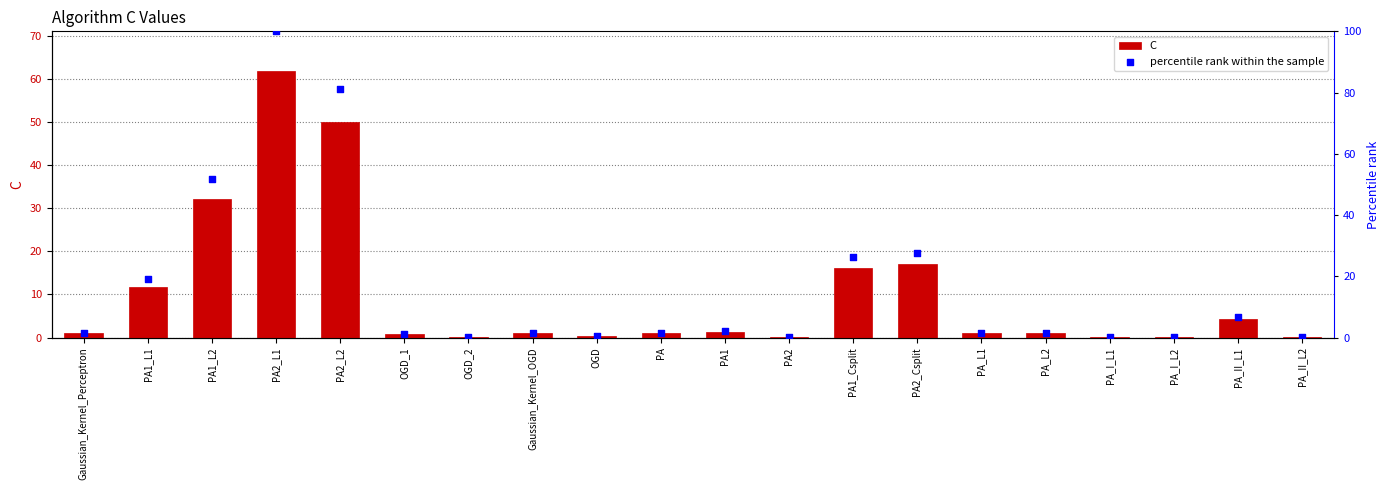

Which series has the largest total across all categories?

percentile rank within the sample